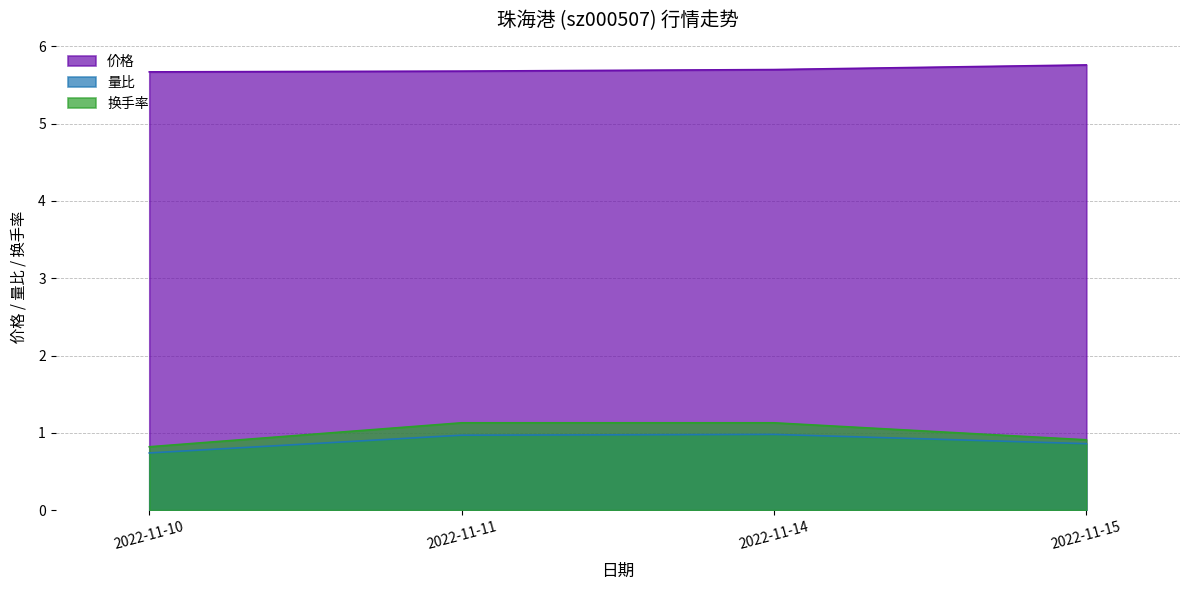

At 2022-11-10, list the series in order from largest to smallest.

价格, 换手率, 量比